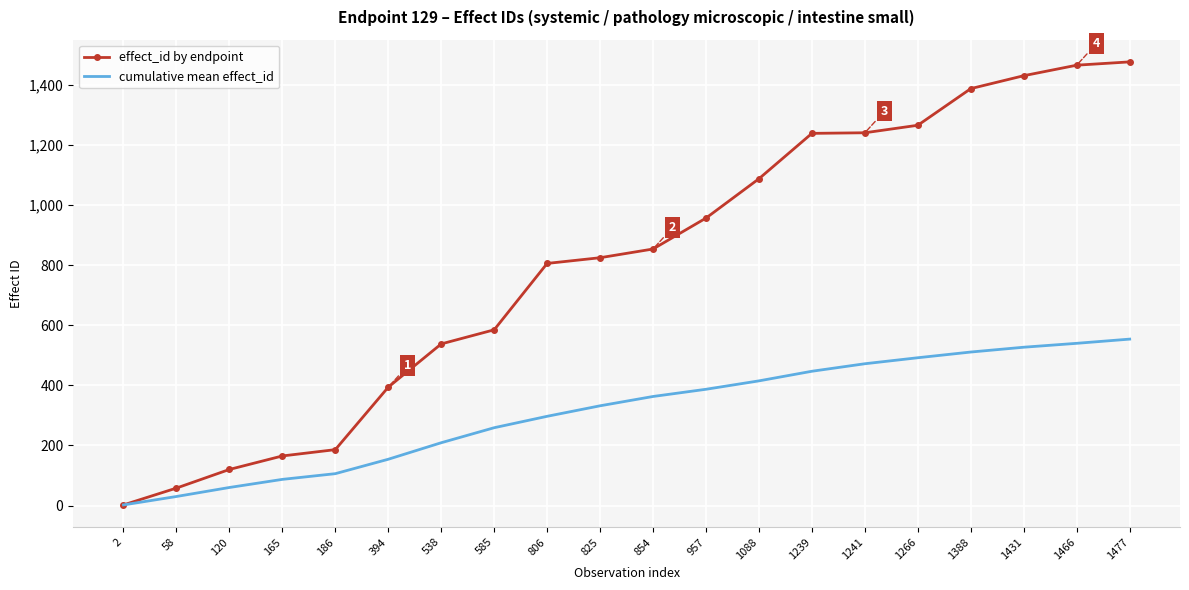

Rank the categories by cumulative mean effect_id value from lowest to highest.

2, 58, 120, 165, 186, 394, 538, 585, 806, 825, 854, 957, 1088, 1239, 1241, 1266, 1388, 1431, 1466, 1477